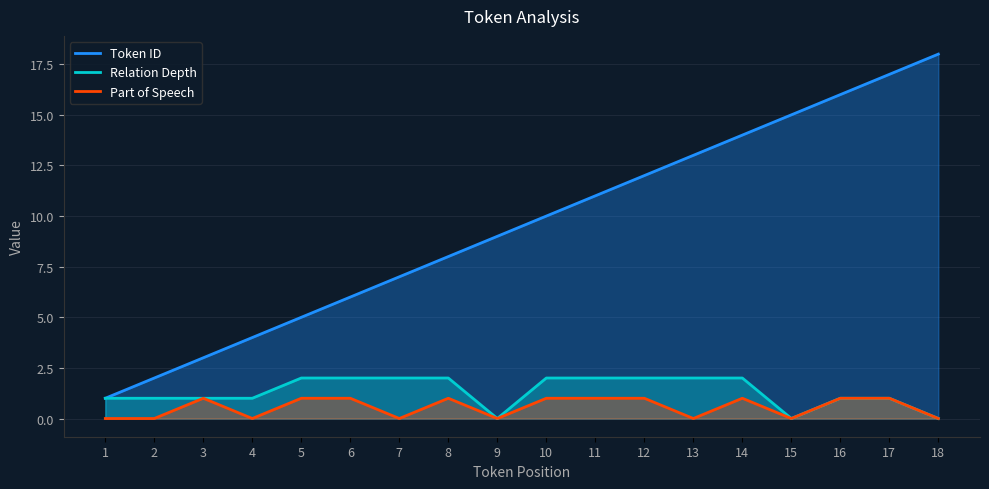

Which category has the lowest value across all series?

9